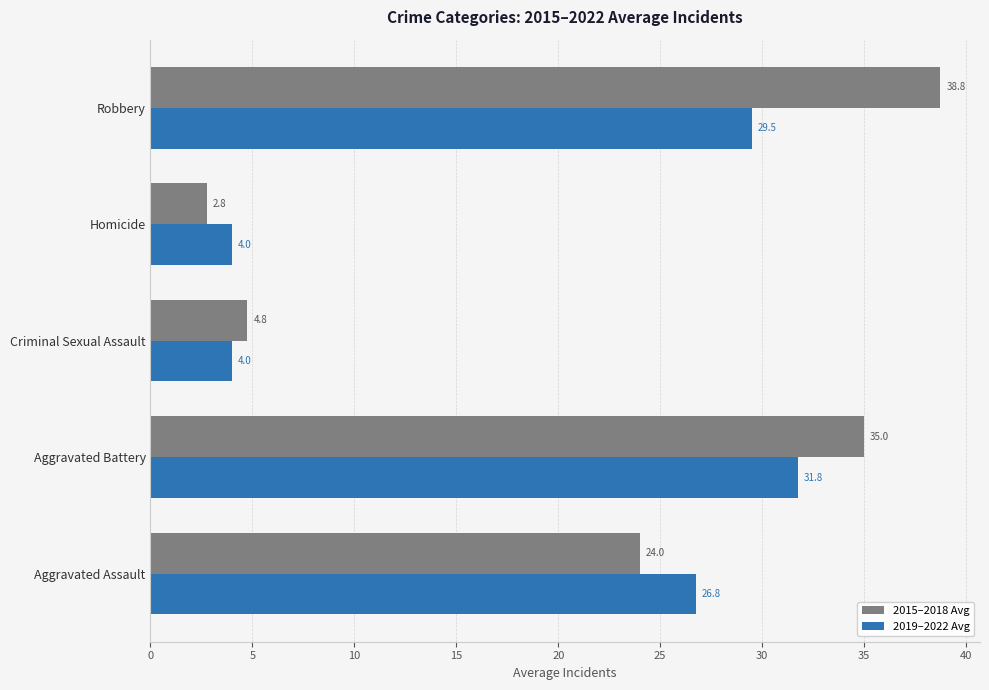

Which series has the widest spread of values?

2015–2018 Avg